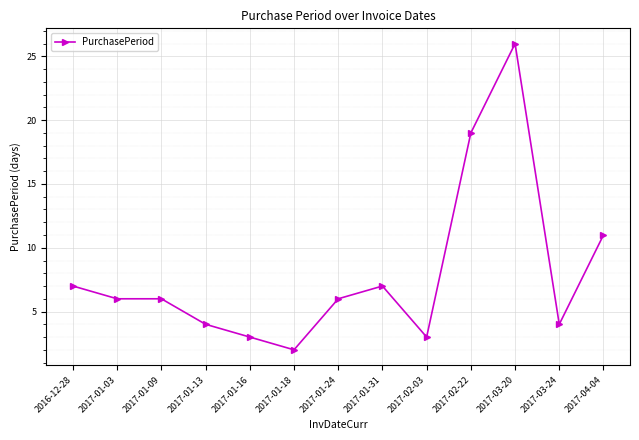

Does the chart display data point markers on the line(s)?

Yes